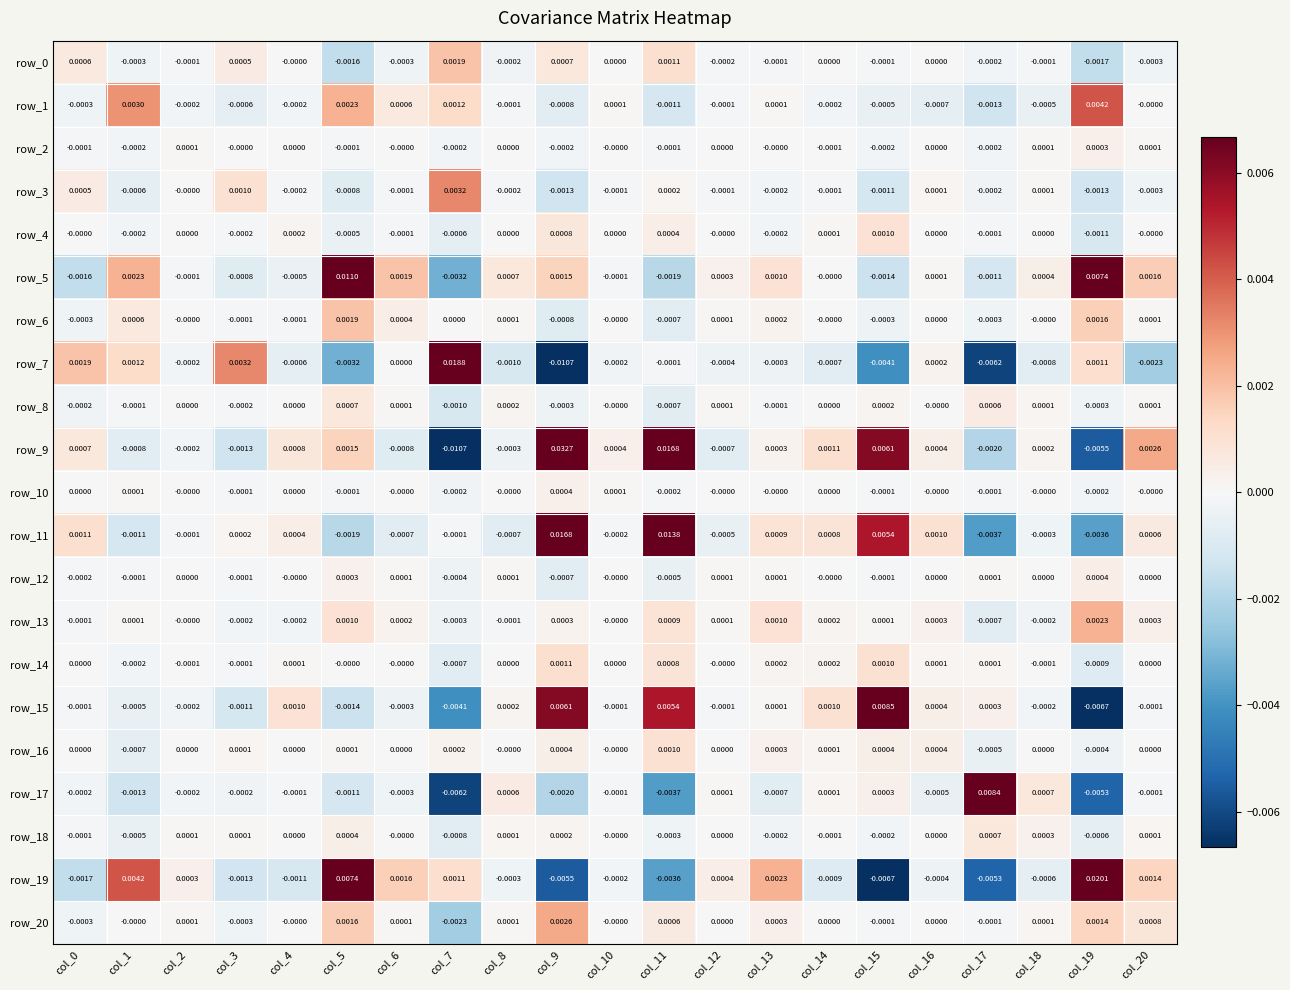

Which category has the lowest value in the row_0 series?

col_19